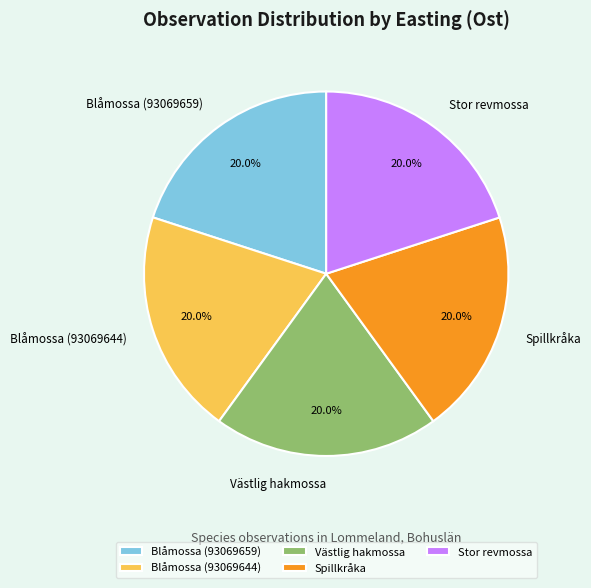

What percentage is the Blåmossa (93069659) slice, to the nearest percent?

20%